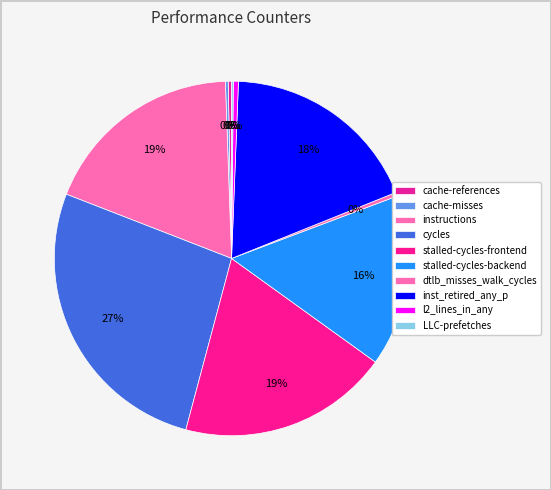

Do LLC-prefetches and l2_lines_in_any together represent more than half of the pie?

No